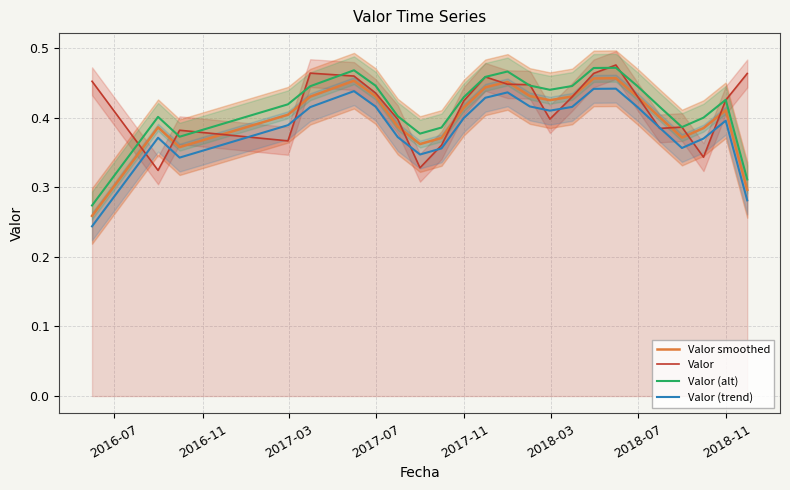

What is the greatest value displayed?

0.5